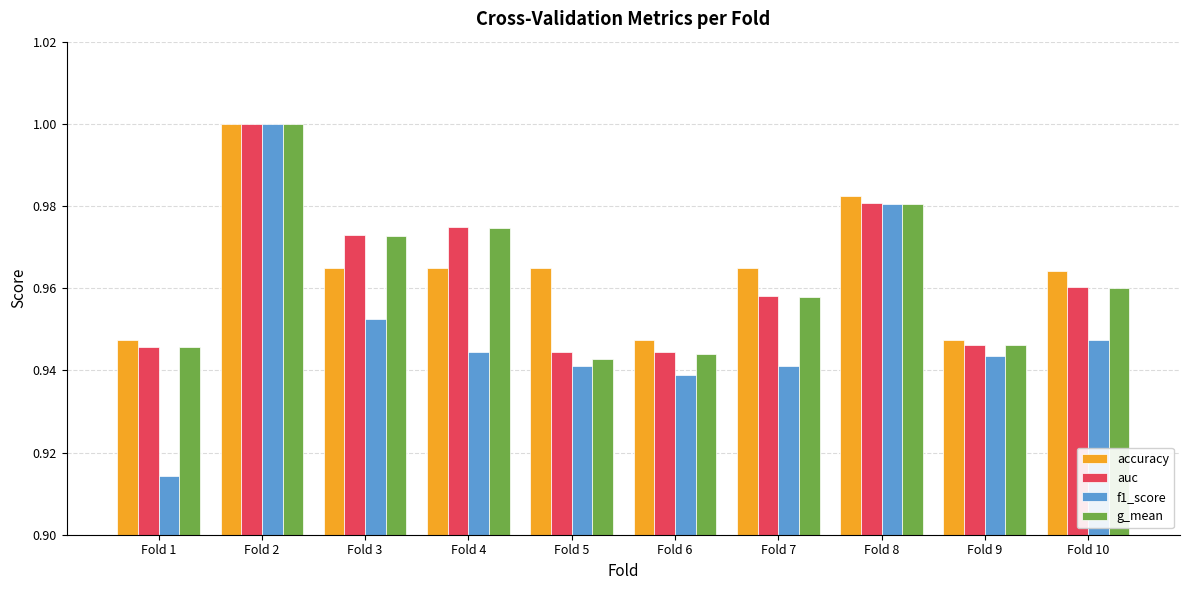

What is the total value across all series at Fold 3?

3.9